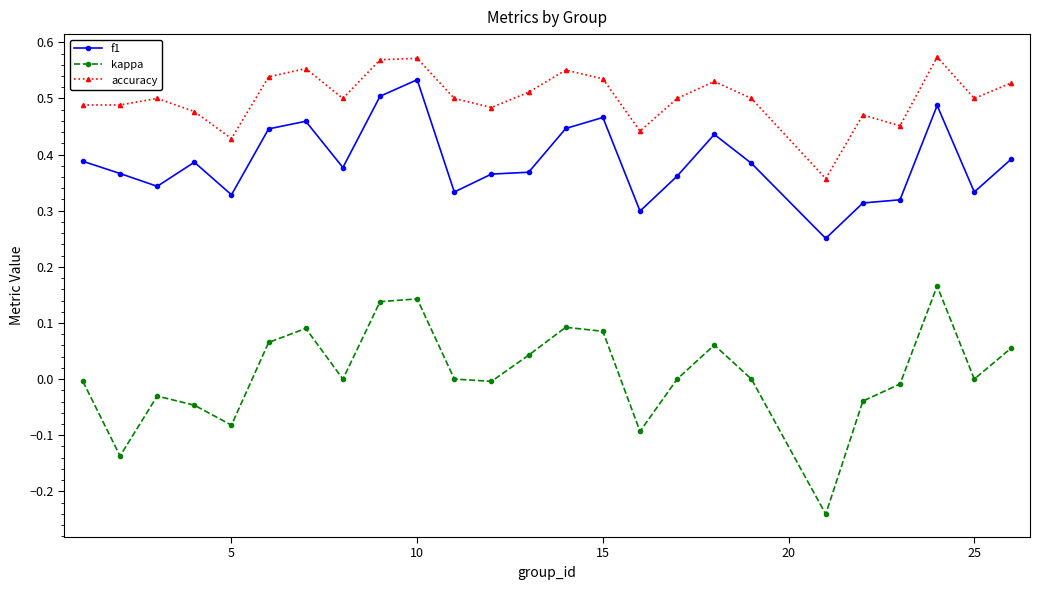

Does the chart display data point markers on the line(s)?

Yes